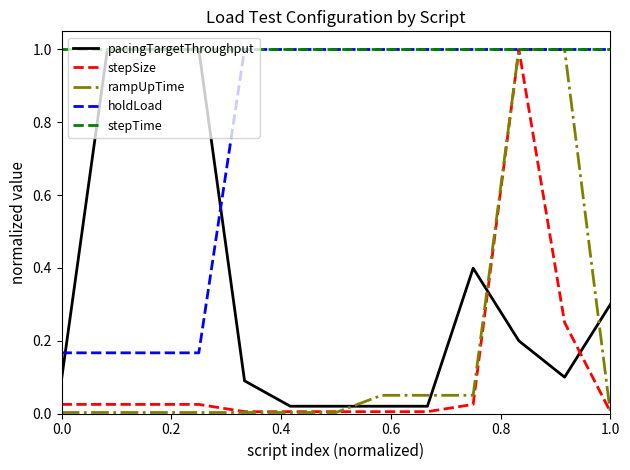

What is the greatest value displayed?

1.0